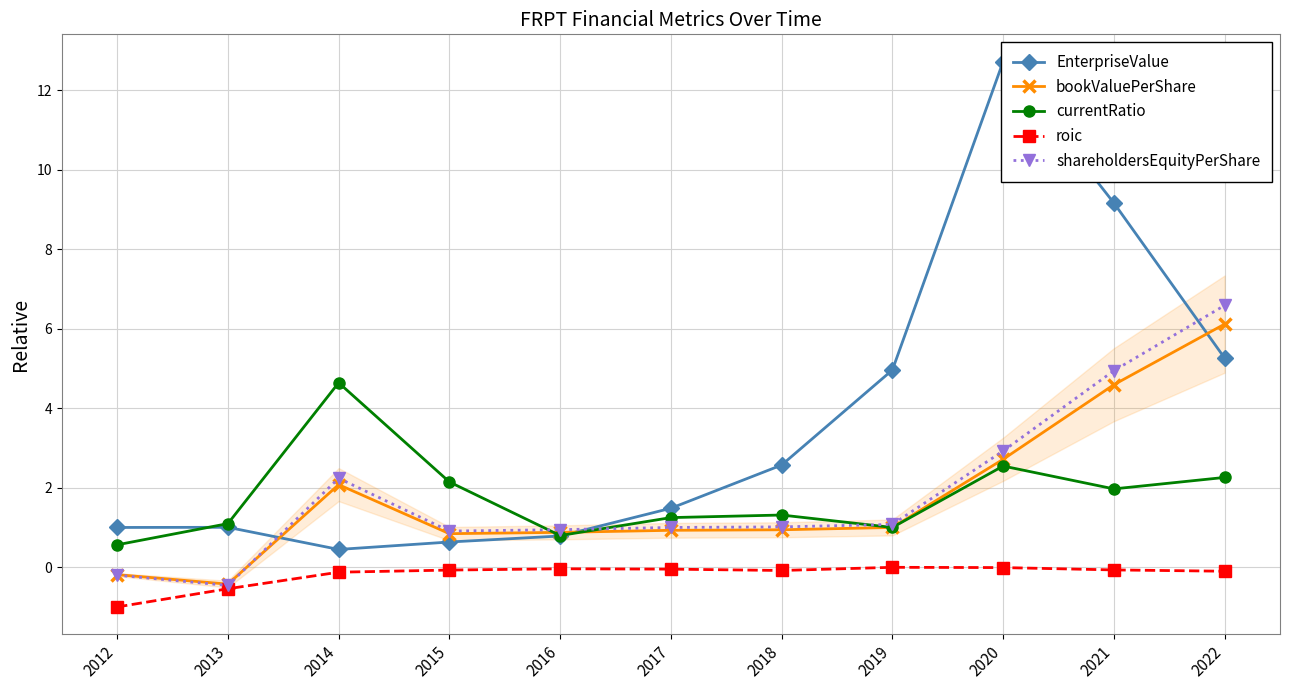

Where is the first local minimum for shareholdersEquityPerShare?

2013